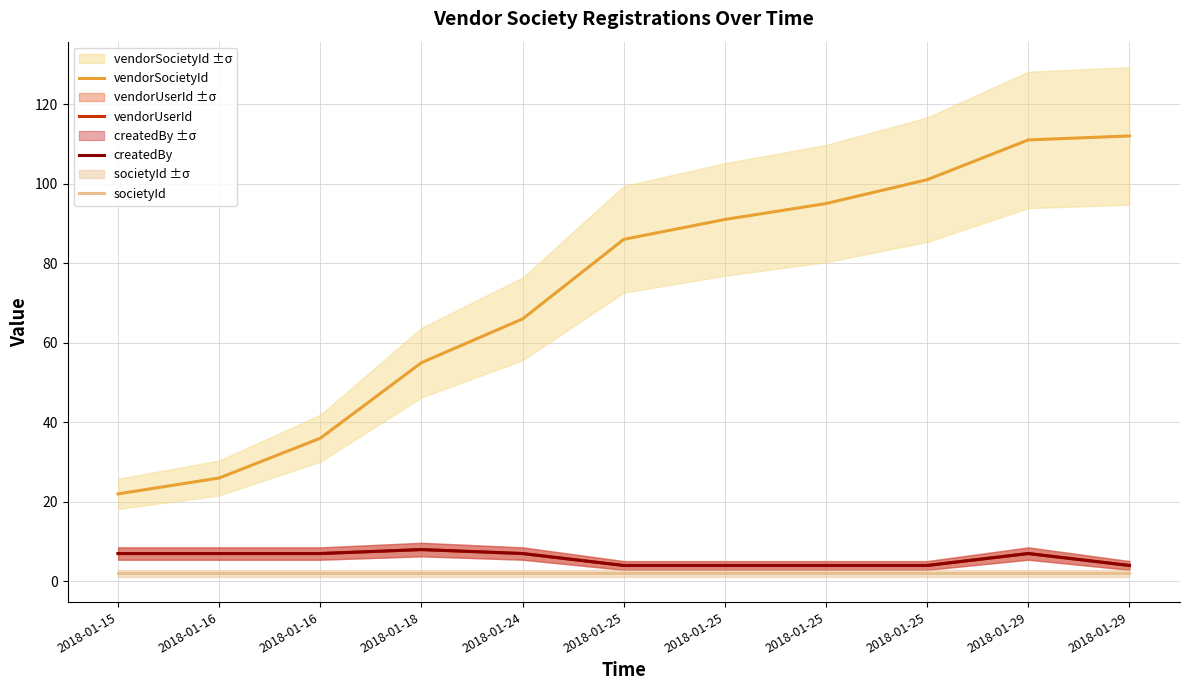

Reading left to right, extract all data points from this chart.

vendorSocietyId: 2018-01-15=22	2018-01-16=26	2018-01-16=36	2018-01-18=55	2018-01-24=66	2018-01-25=86	2018-01-25=91	2018-01-25=95	2018-01-25=101	2018-01-29=111	2018-01-29=112
vendorUserId: 2018-01-15=7	2018-01-16=7	2018-01-16=7	2018-01-18=8	2018-01-24=7	2018-01-25=4	2018-01-25=4	2018-01-25=4	2018-01-25=4	2018-01-29=7	2018-01-29=4
createdBy: 2018-01-15=7	2018-01-16=7	2018-01-16=7	2018-01-18=8	2018-01-24=7	2018-01-25=4	2018-01-25=4	2018-01-25=4	2018-01-25=4	2018-01-29=7	2018-01-29=4
societyId: 2018-01-15=2	2018-01-16=2	2018-01-16=2	2018-01-18=2	2018-01-24=2	2018-01-25=2	2018-01-25=2	2018-01-25=2	2018-01-25=2	2018-01-29=2	2018-01-29=2